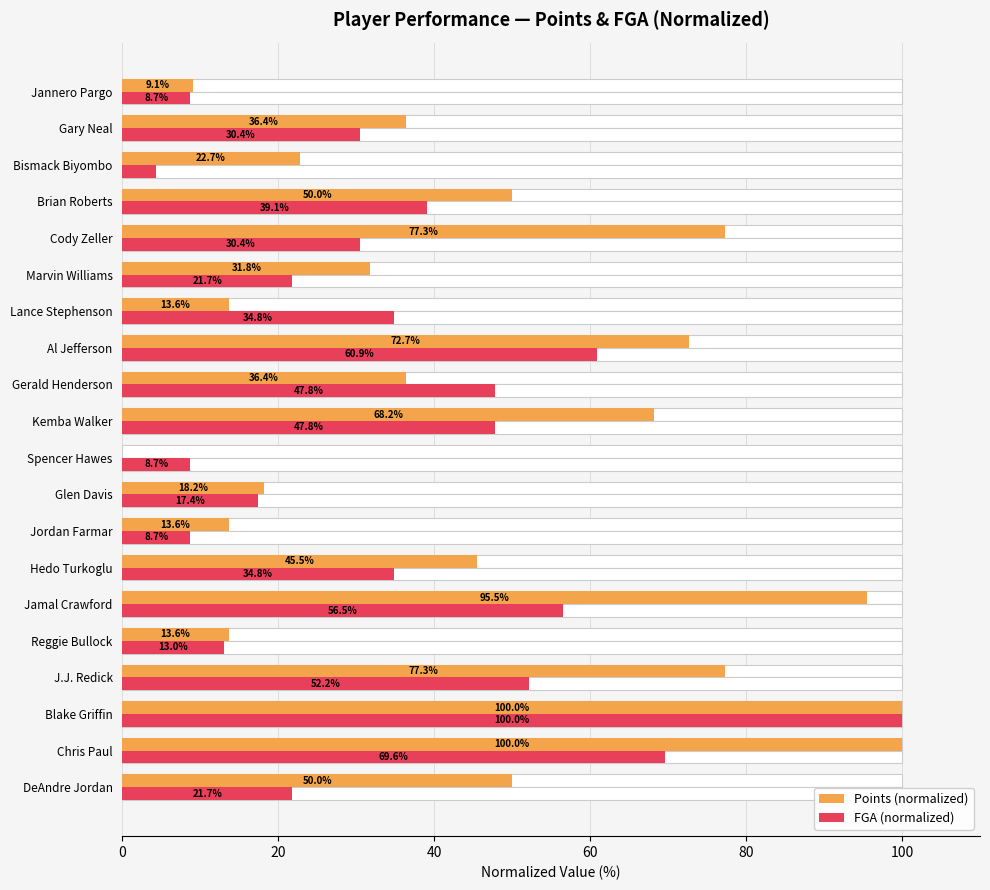

Which series has the largest total across all categories?

Points (normalized)